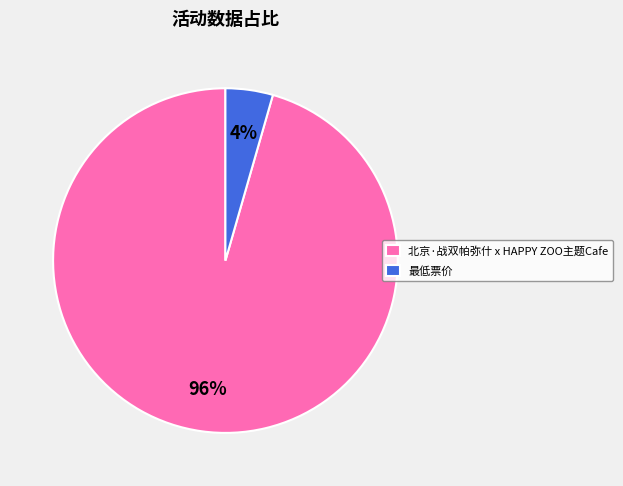

What is the majority slice?

北京·战双帕弥什 x HAPPY ZOO主题Cafe